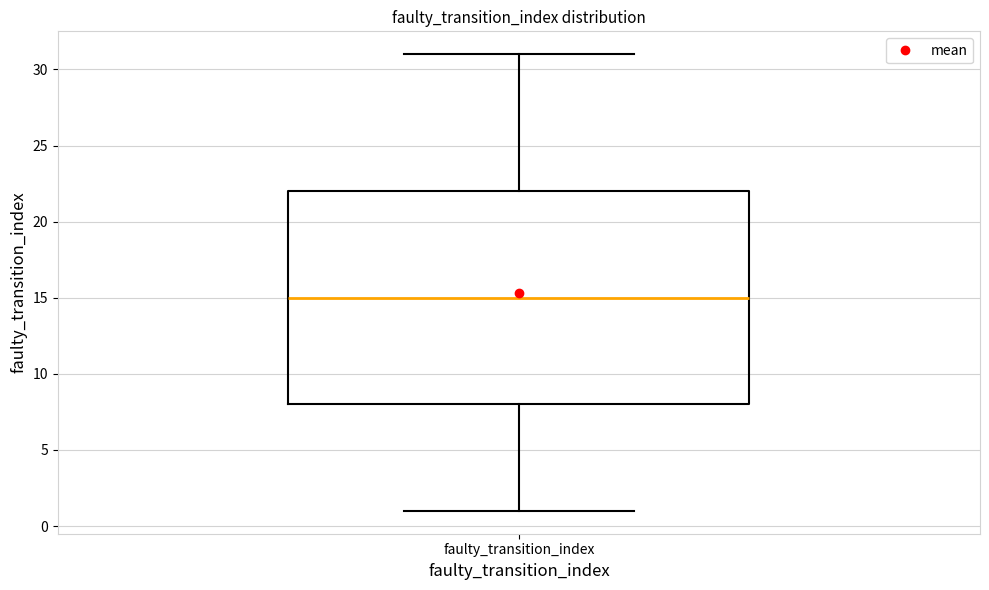

Transcribe this box plot: give where the median line is, the range the box spans, and where the two whiskers end, as read against the y-axis. The values are not printed on the chart, so give them approximately, as read against the axis.

median 15, box 8 to 22, whiskers 1 to 31